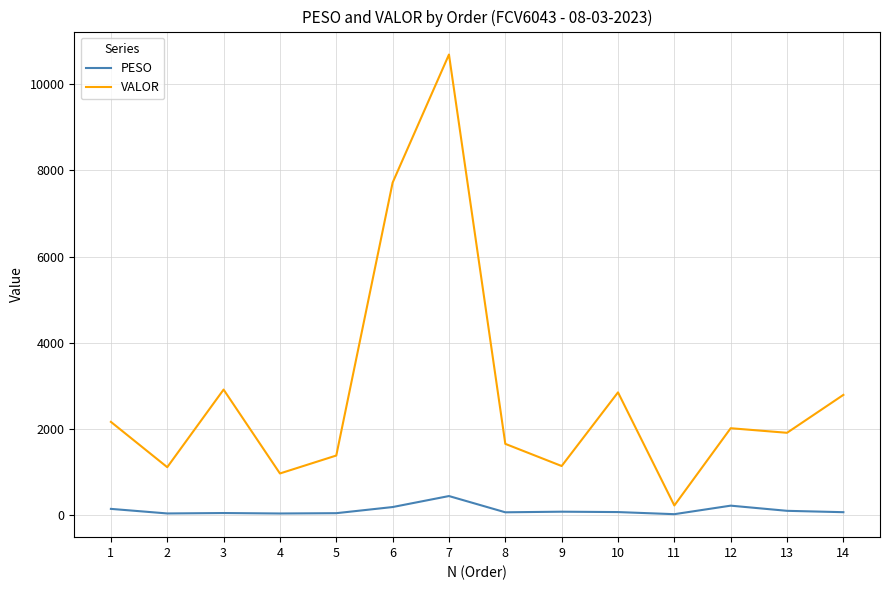

What is the minimum value for VALOR?

215.8